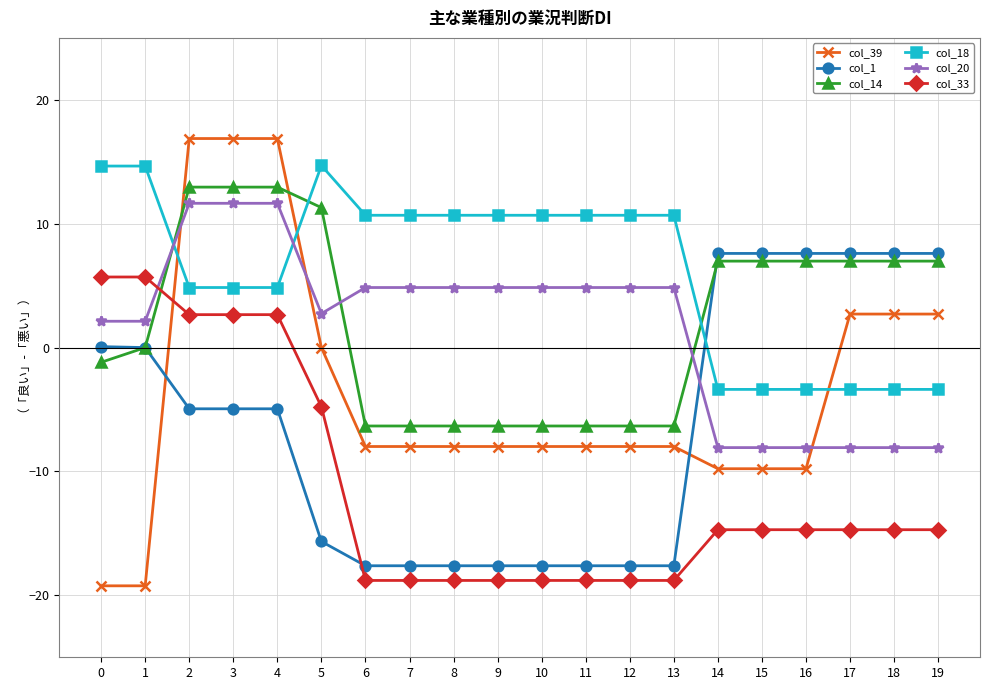

How many values in col_18 are below zero?

6